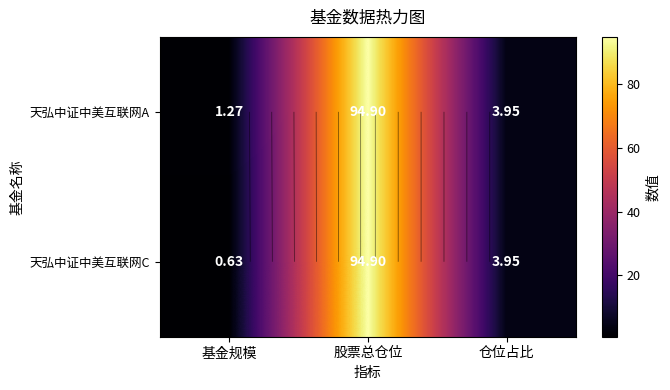

True or false: 天弘中证中美互联网A has a value of 39.7 at 股票总仓位.

False